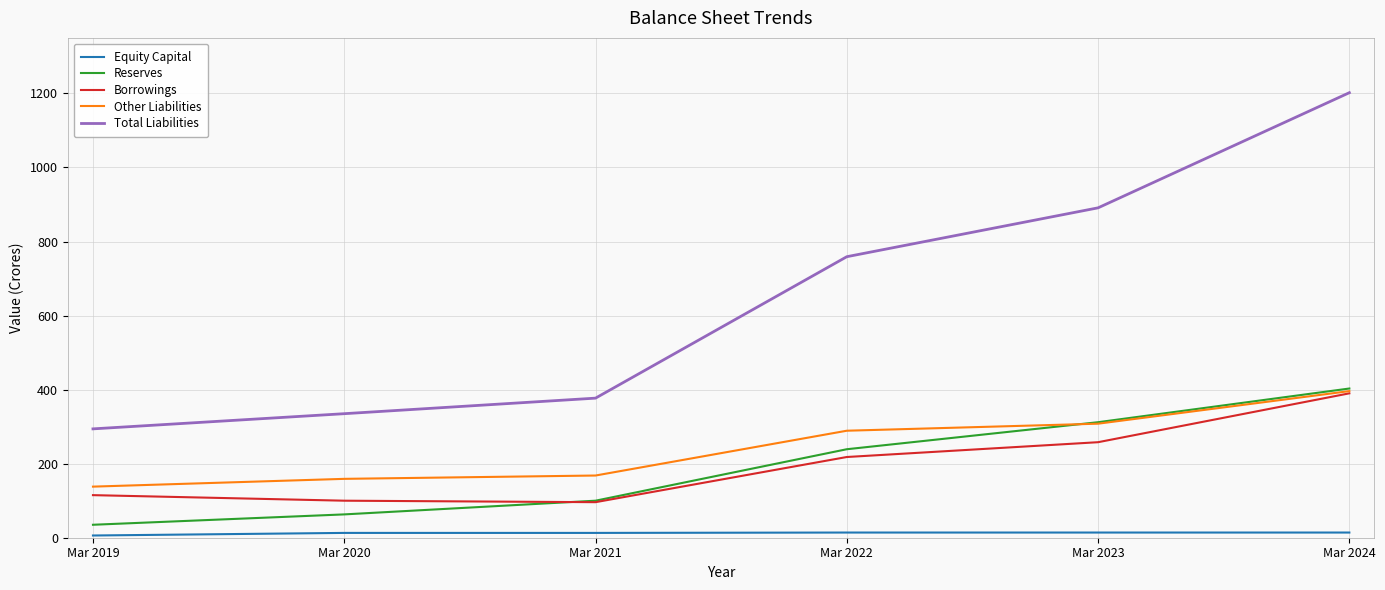

True or false: Other Liabilities and Total Liabilities cross at least once.

False